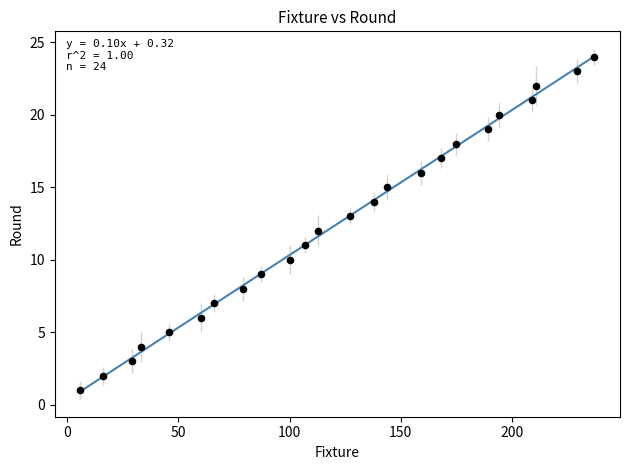

What is the range of Y values (max minus min)?

23